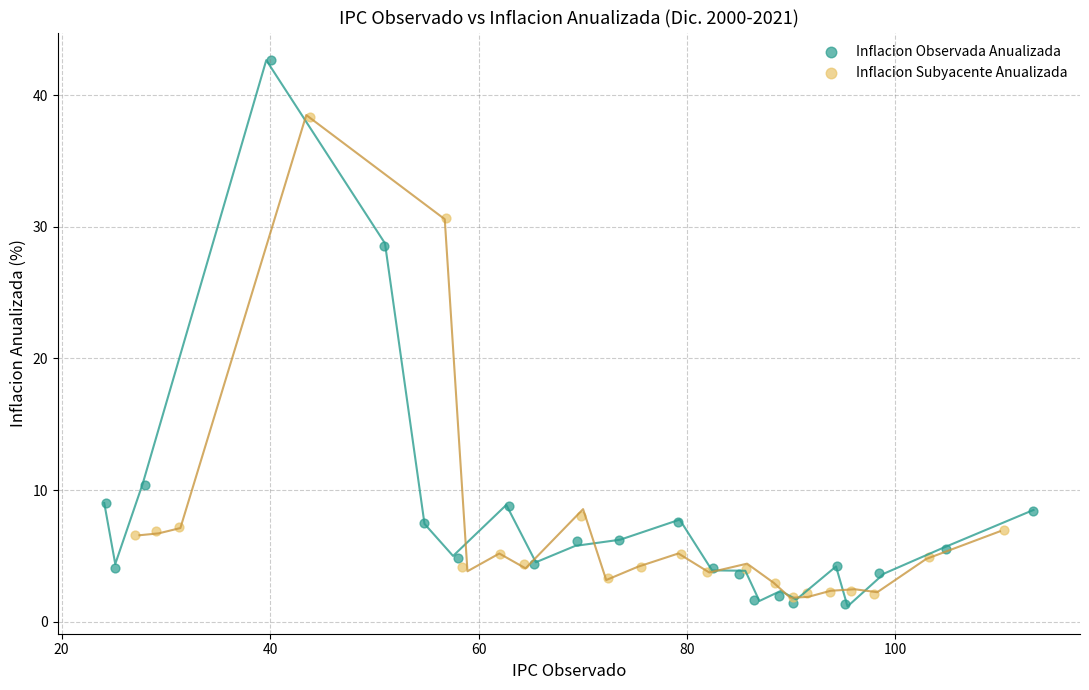

Which series reaches the maximum Y coordinate?

Inflacion Observada Anualizada